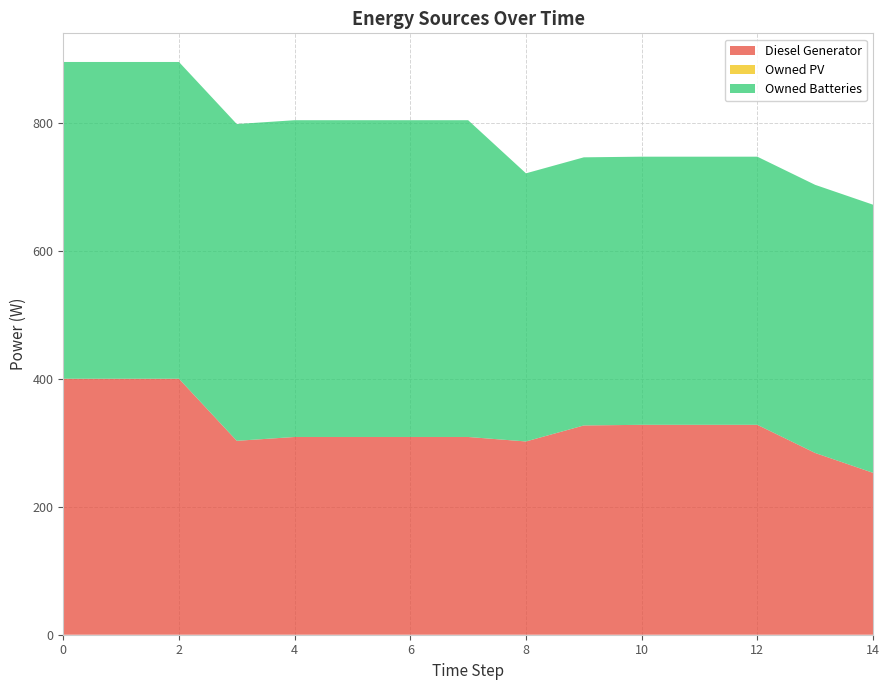

Reading left to right, extract all data points from this chart.

Diesel Generator: 400.0	400.0	400.0	303.0	309.0	309.0	309.0	309.0	302.0	327.0	328.0	328.0	328.0	284.0	253.0
Owned PV: 0.0	0.0	0.0	0.0	0.0	0.0	0.0	0.0	0.0	0.0	0.0	0.0	0.0	0.0	0.0
Owned Batteries: 495.0	495.0	495.0	495.0	495.0	495.0	495.0	495.0	419.0	419.0	419.0	419.0	419.0	419.0	419.0